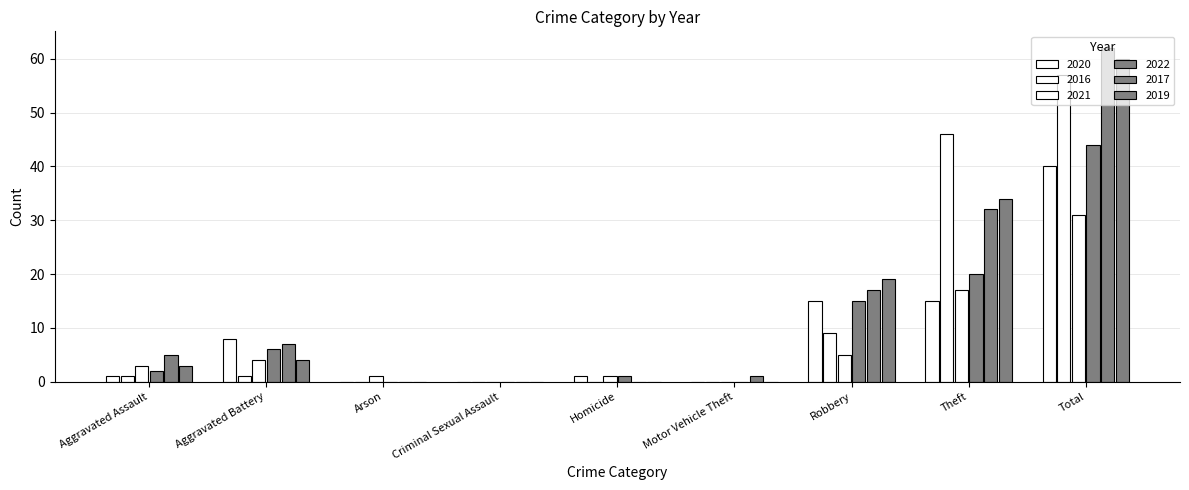

What is the value of the 2016 bar at the 9th from the left?

57